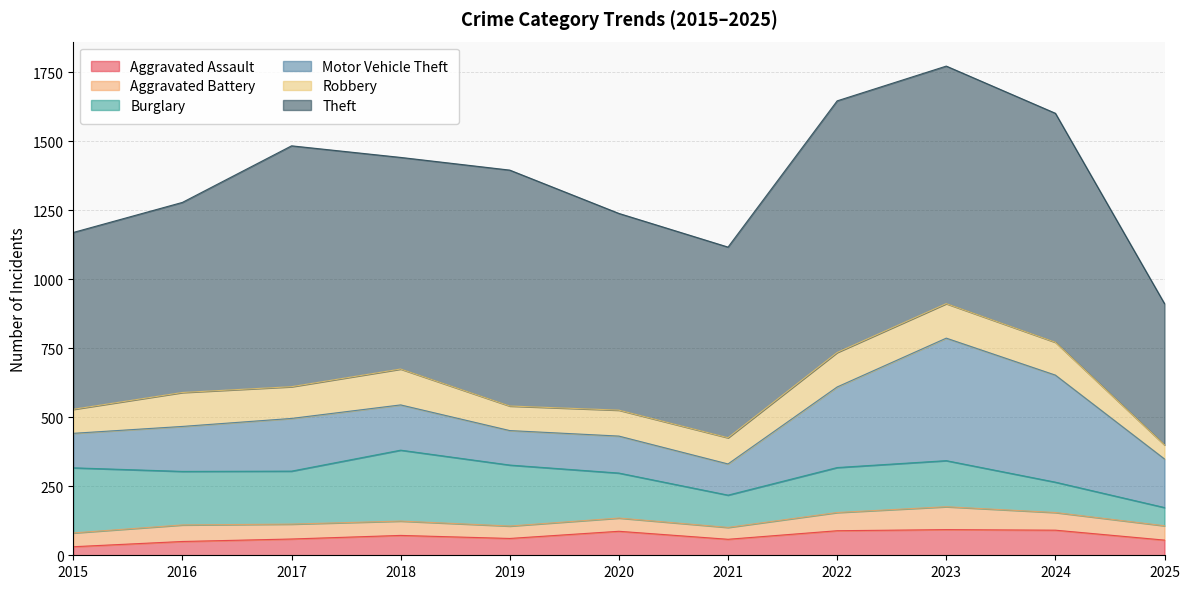

Where is the first local minimum for Aggravated Assault?

2019